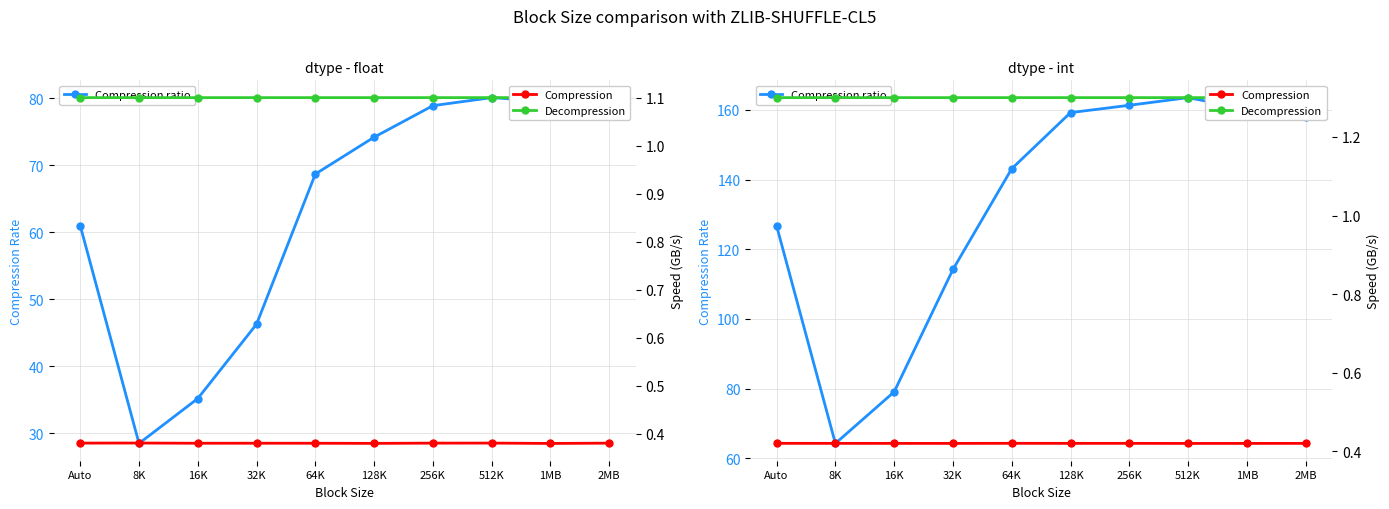

Which category has the lowest value across all series?

512K